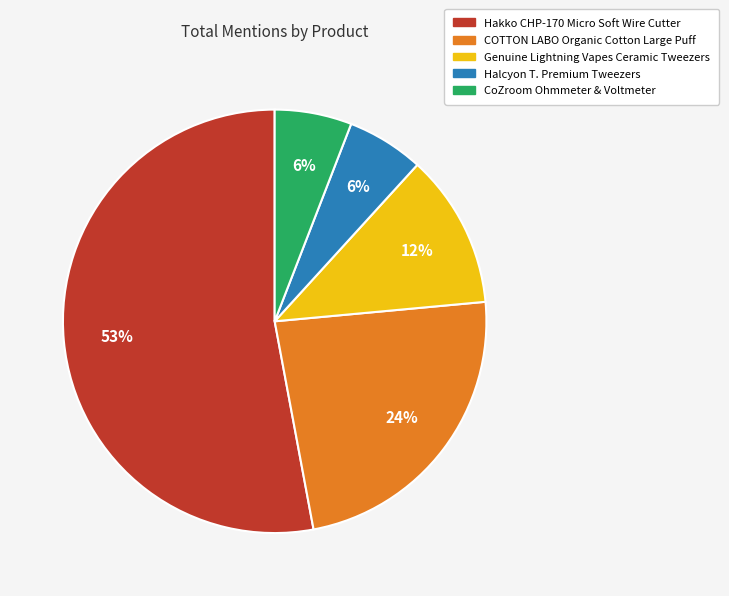

Which slice is the largest?

Hakko CHP-170 Micro Soft Wire Cutter